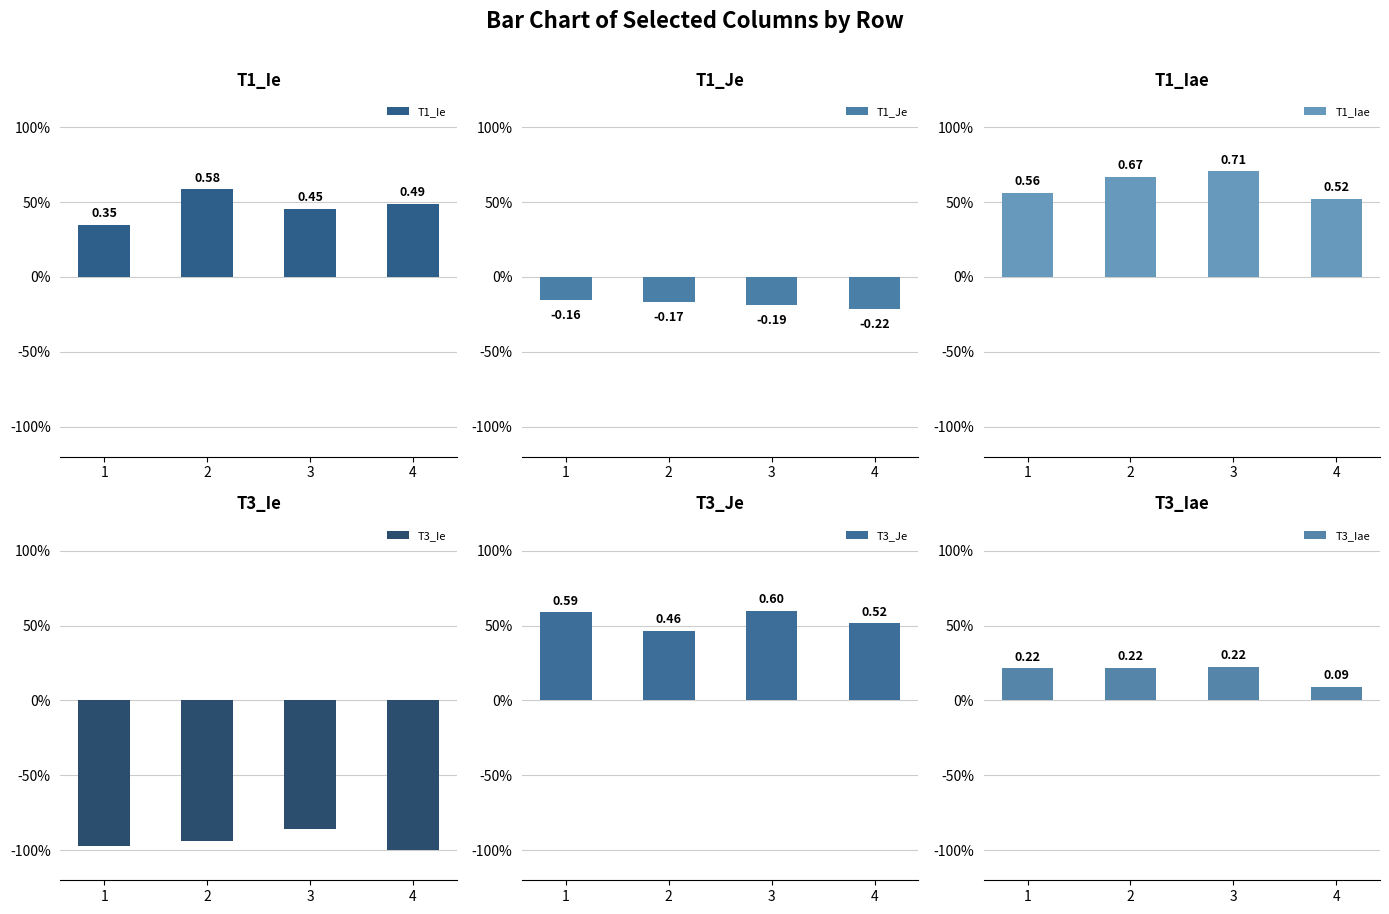

How many categories are shown in the chart?

4